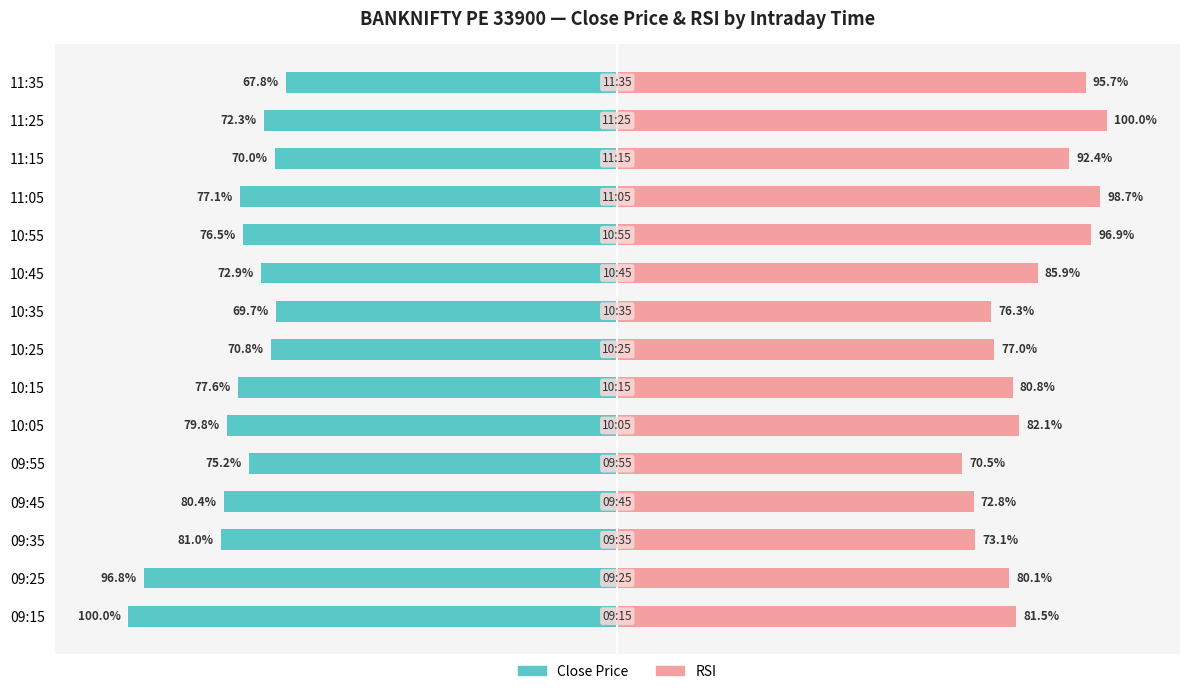

Between 09:15 and 10:25, which series saw the biggest shift?

Close Price